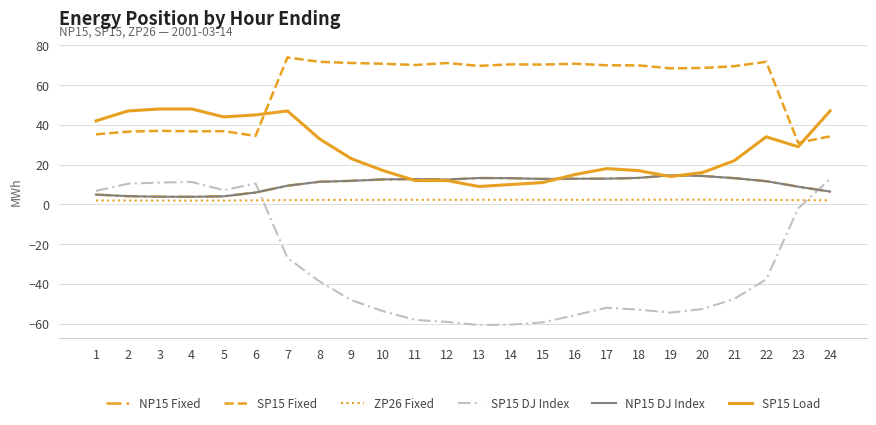

How many lines are shown in the chart?

6